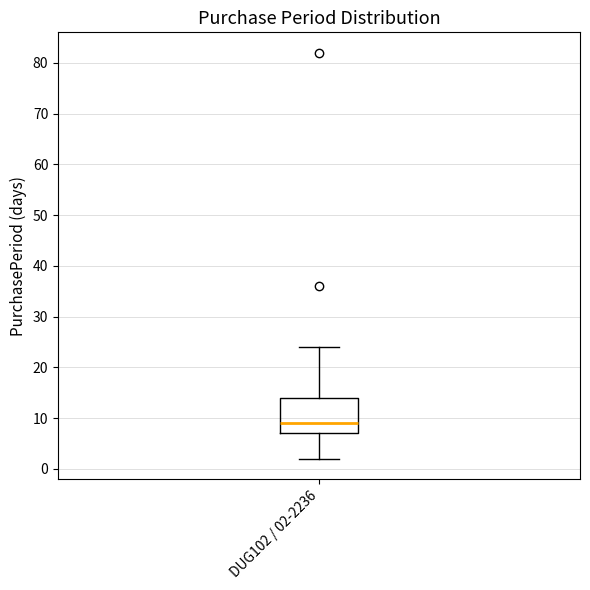

Read this box plot against the y-axis: the position of the median line, the range covered by the box, and the ends of both whiskers. The values are not printed on the chart, so give them approximately, as read against the axis.

median 9, box 7 to 14, whiskers 2 to 24